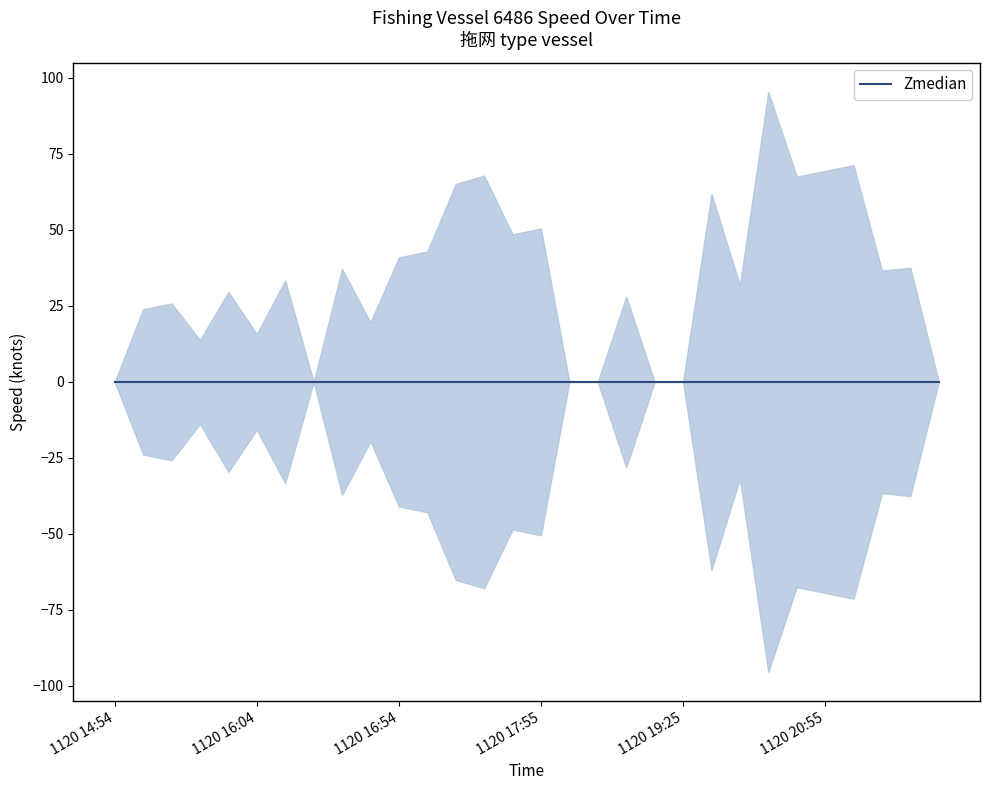

True or false: lower and upper cross at least once.

False